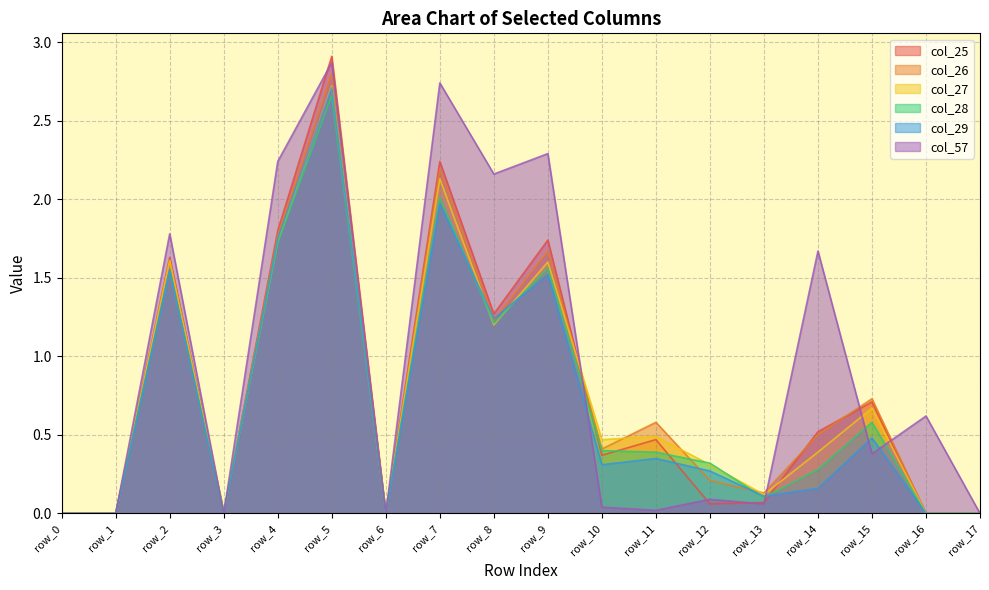

Reading left to right, transcribe all the data shown in this chart.

col_25: row_0=0.0	row_1=0.0	row_2=1.6	row_3=0.0	row_4=1.8	row_5=2.9	row_6=0.0	row_7=2.2	row_8=1.3	row_9=1.7	row_10=0.4	row_11=0.5	row_12=0.1	row_13=0.1	row_14=0.5	row_15=0.7	row_16=0.0	row_17=0.0
col_26: row_0=0.0	row_1=0.0	row_2=1.6	row_3=0.0	row_4=1.8	row_5=2.8	row_6=0.0	row_7=2.2	row_8=1.2	row_9=1.7	row_10=0.4	row_11=0.6	row_12=0.2	row_13=0.1	row_14=0.5	row_15=0.7	row_16=0.0	row_17=0.0
col_27: row_0=0.0	row_1=0.0	row_2=1.6	row_3=0.0	row_4=1.7	row_5=2.7	row_6=0.0	row_7=2.1	row_8=1.2	row_9=1.6	row_10=0.5	row_11=0.5	row_12=0.3	row_13=0.1	row_14=0.4	row_15=0.7	row_16=0.0	row_17=0.0
col_28: row_0=0.0	row_1=0.0	row_2=1.6	row_3=0.0	row_4=1.7	row_5=2.7	row_6=0.0	row_7=2.0	row_8=1.2	row_9=1.6	row_10=0.4	row_11=0.4	row_12=0.3	row_13=0.1	row_14=0.3	row_15=0.6	row_16=0.0	row_17=0.0
col_29: row_0=0.0	row_1=0.0	row_2=1.6	row_3=0.0	row_4=1.8	row_5=2.7	row_6=0.0	row_7=2.0	row_8=1.2	row_9=1.5	row_10=0.3	row_11=0.3	row_12=0.3	row_13=0.1	row_14=0.2	row_15=0.5	row_16=0.0	row_17=0.0
col_57: row_0=0.0	row_1=0.0	row_2=1.8	row_3=0.0	row_4=2.2	row_5=2.9	row_6=0.0	row_7=2.7	row_8=2.2	row_9=2.3	row_10=0.0	row_11=0.0	row_12=0.1	row_13=0.1	row_14=1.7	row_15=0.4	row_16=0.6	row_17=0.0